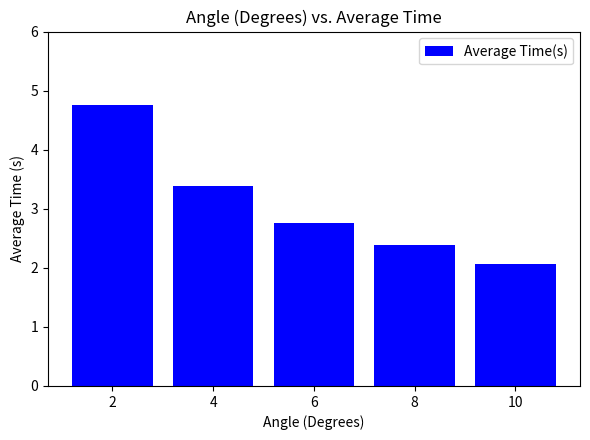

What is the average value?

3.1